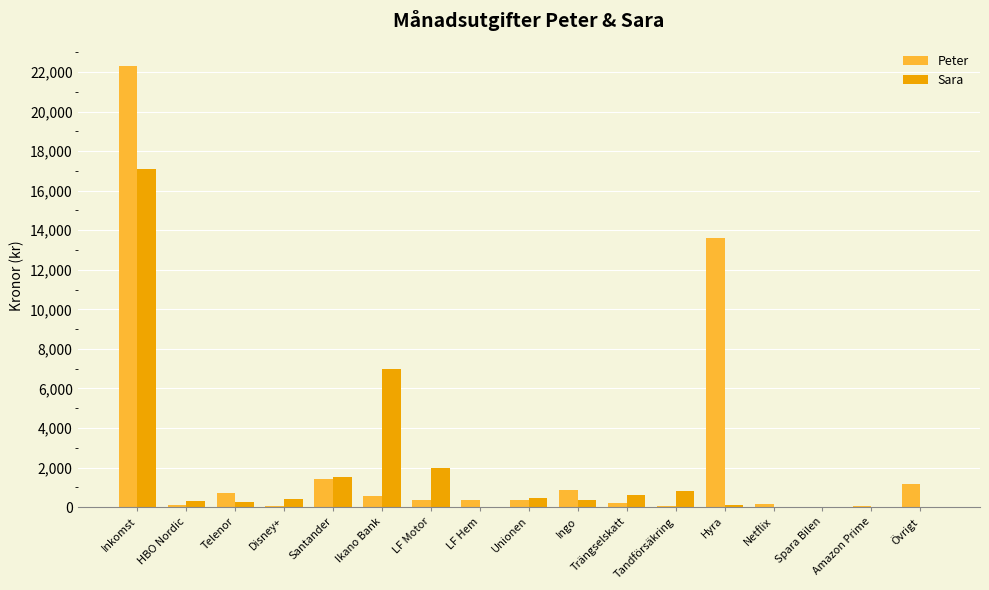

Is it true that Peter equals 855 at Ingo?

True